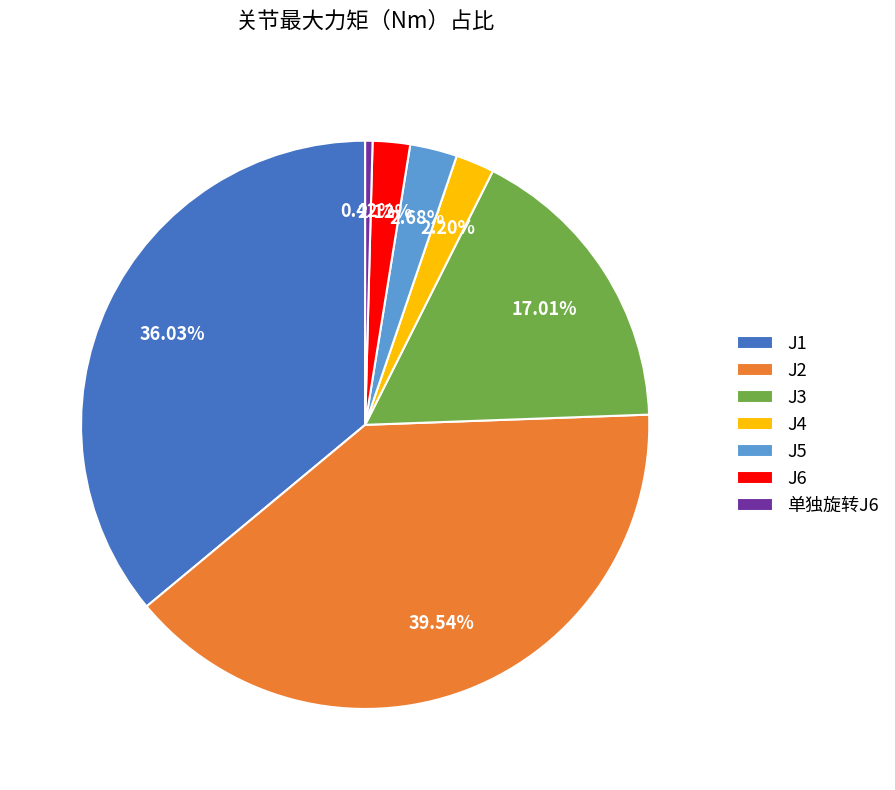

Which category has the biggest portion of the pie?

J2